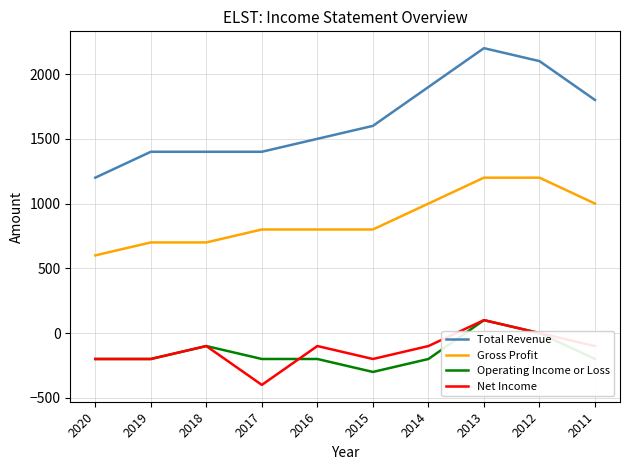

Is it true that Operating Income or Loss equals -200 at 2020?

True